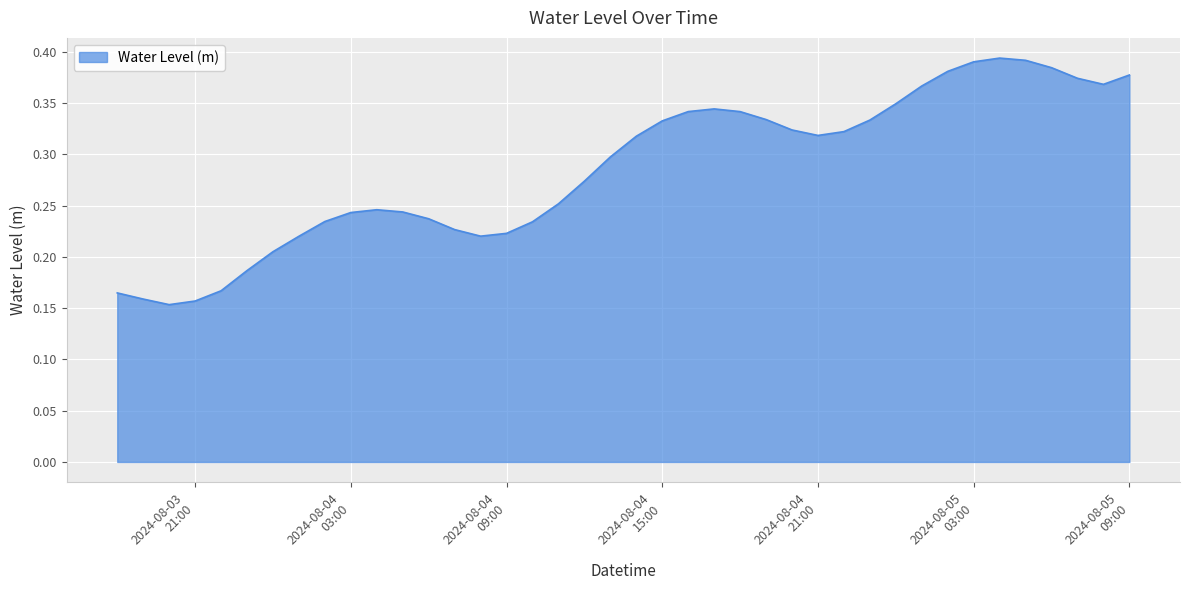

What is the smallest value displayed?

0.2